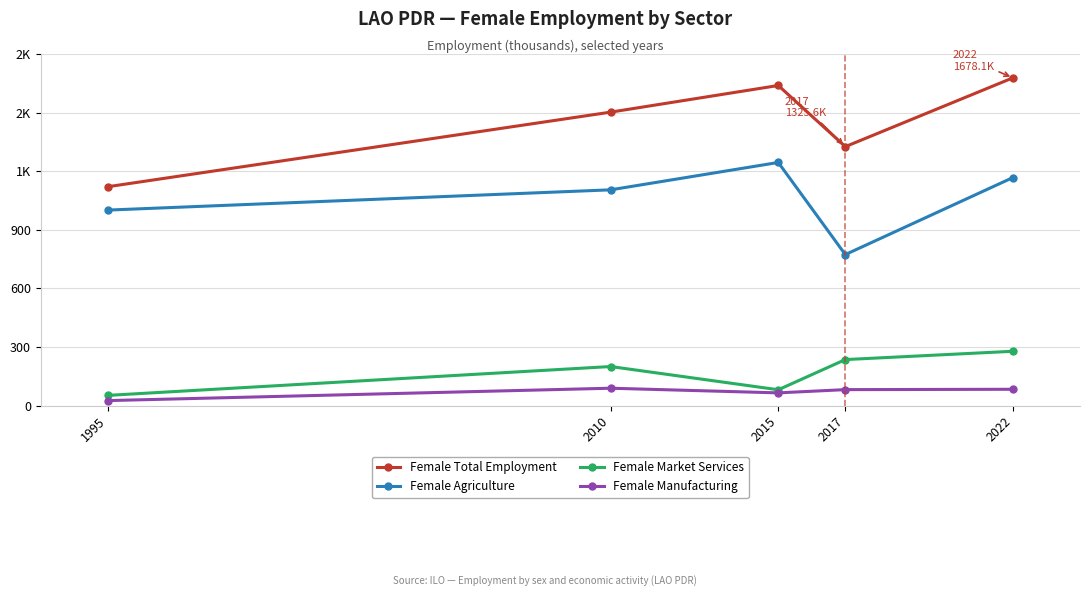

What is the difference between the highest and lowest values at 1995?

1095.1